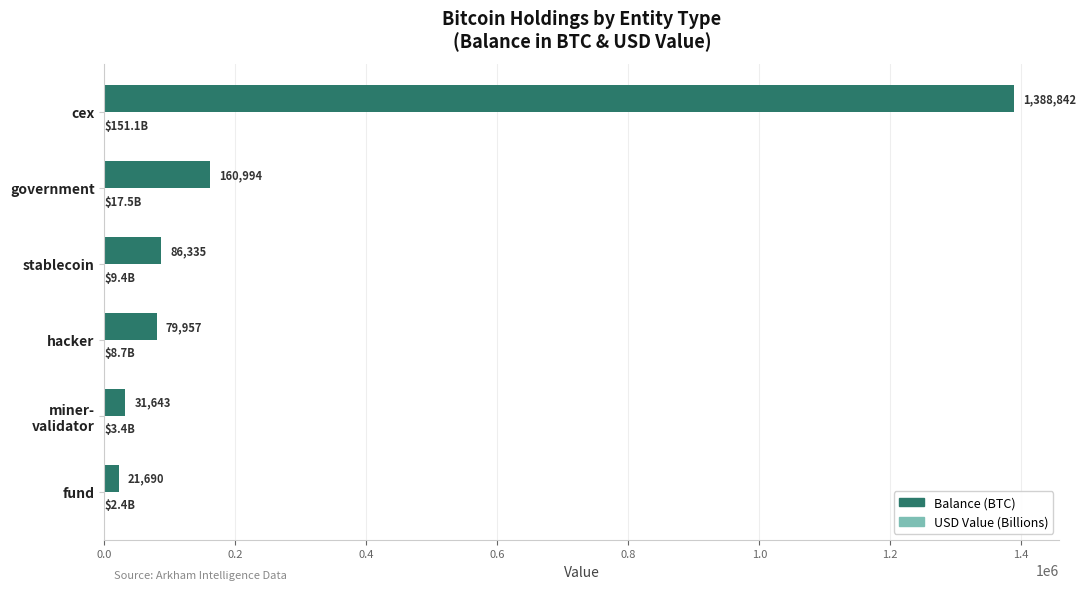

At which category is the sum across all series the highest?

cex